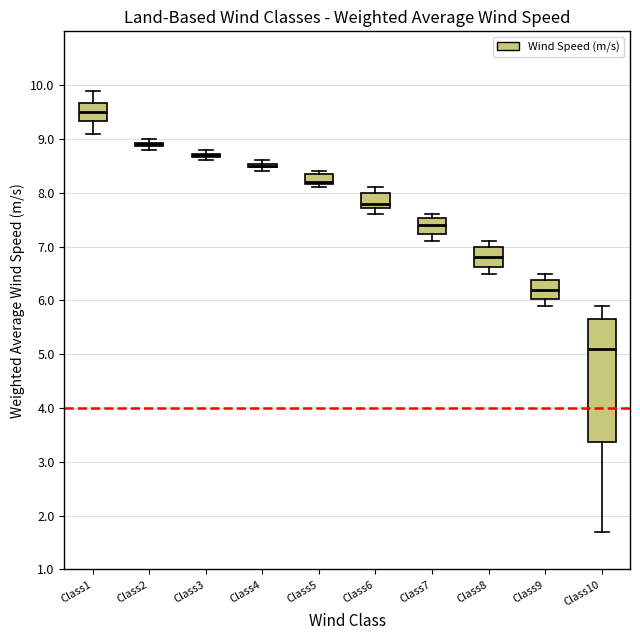

Reading left to right, read every box against the y-axis: the position of its median line, the range the box covers, and the ends of its whiskers. The values are not printed on the chart, so give them approximately, as read against the axis.

Class1: median 9.5, box 9.3 to 9.7, whiskers 9.1 to 9.9
Class2: box collapsed to a line at 8.9, whiskers 8.8 to 9.0
Class3: box collapsed to a line at 8.7, whiskers 8.6 to 8.8
Class4: box collapsed to a line at 8.5, whiskers 8.4 to 8.6
Class5: median 8.2 (just above the box's lower edge), box 8.2 to 8.3, whiskers 8.1 to 8.4
Class6: median 7.8, box 7.7 to 8.0, whiskers 7.6 to 8.1
Class7: median 7.4, box 7.2 to 7.5, whiskers 7.1 to 7.6
Class8: median 6.8, box 6.6 to 7.0, whiskers 6.5 to 7.1
Class9: median 6.2, box 6.0 to 6.4, whiskers 5.9 to 6.5
Class10: median 5.1, box 3.4 to 5.7, whiskers 1.7 to 5.9